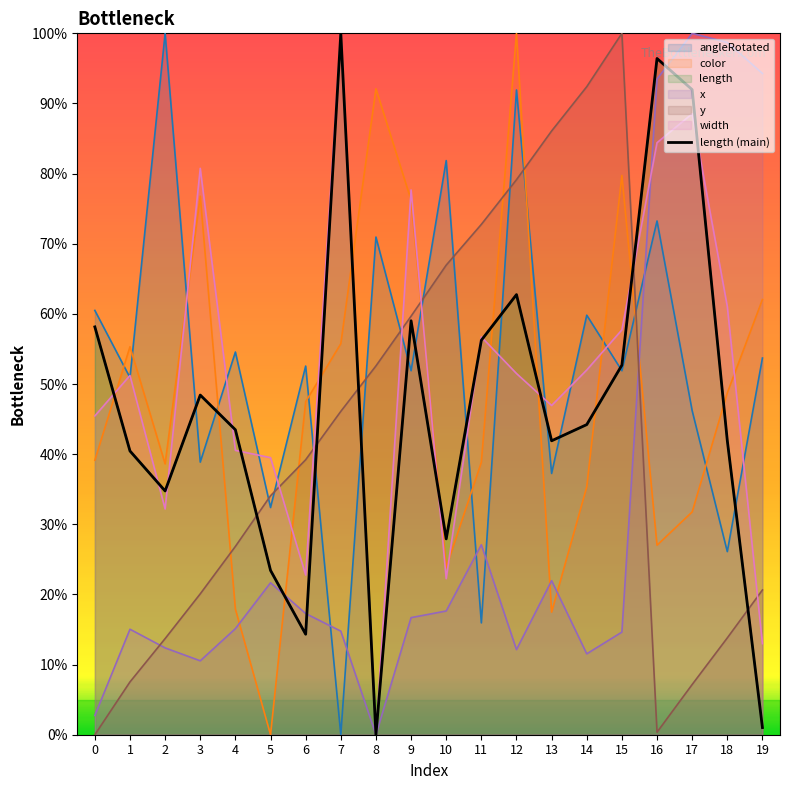

What is the difference between the values at 16 and 17?

4.4